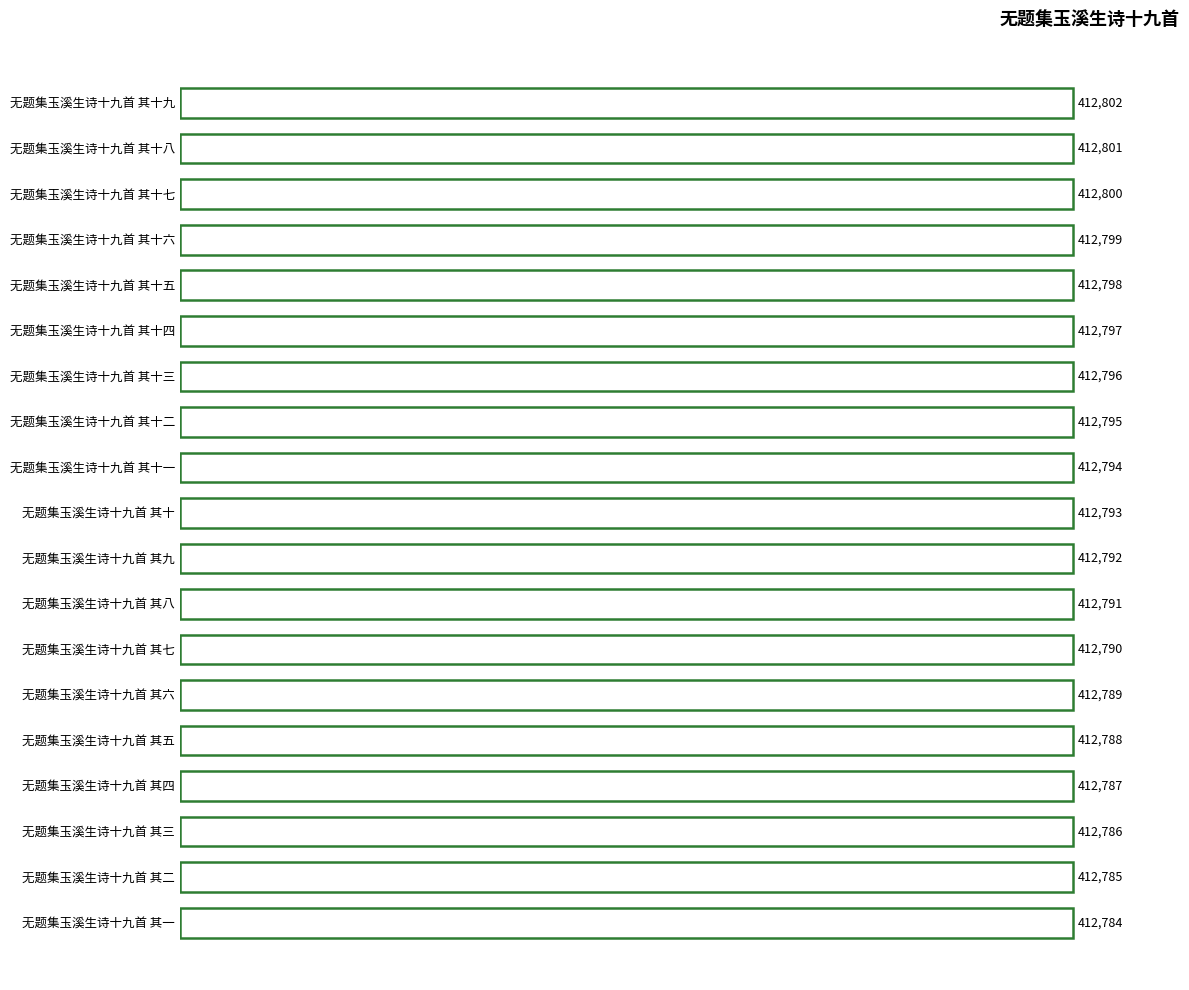

Which has a higher value, 无题集玉溪生诗十九首 其一 or 无题集玉溪生诗十九首 其五?

无题集玉溪生诗十九首 其五